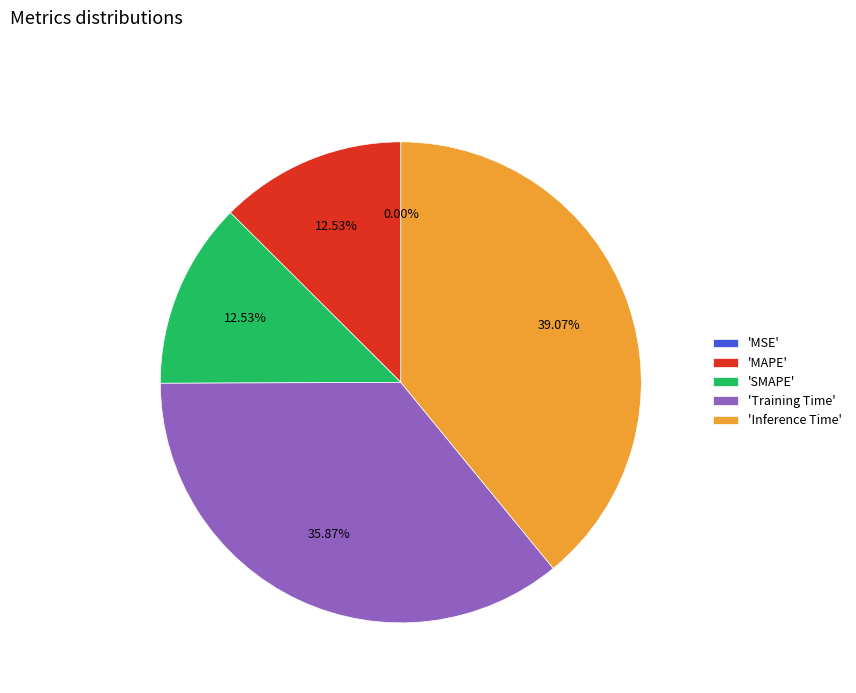

Between 'SMAPE' and 'Training Time', which is larger?

'Training Time'